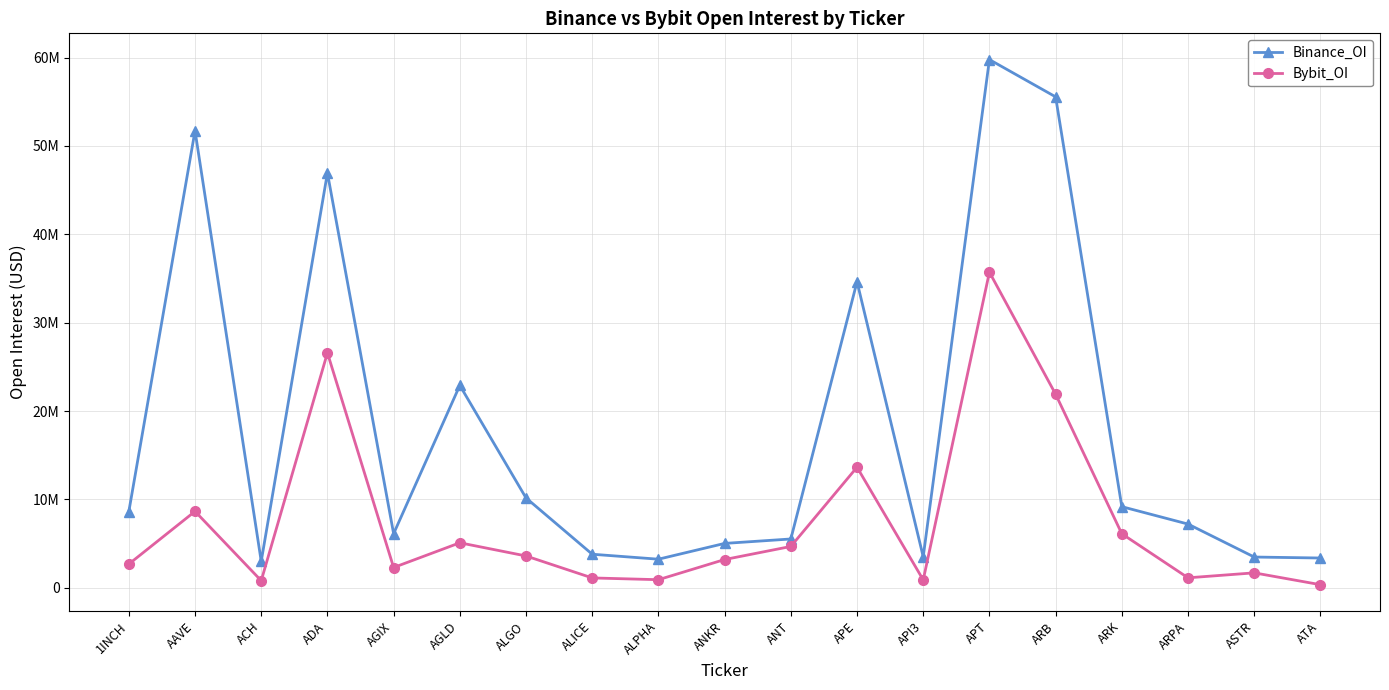

Does the chart have visible grid lines?

Yes